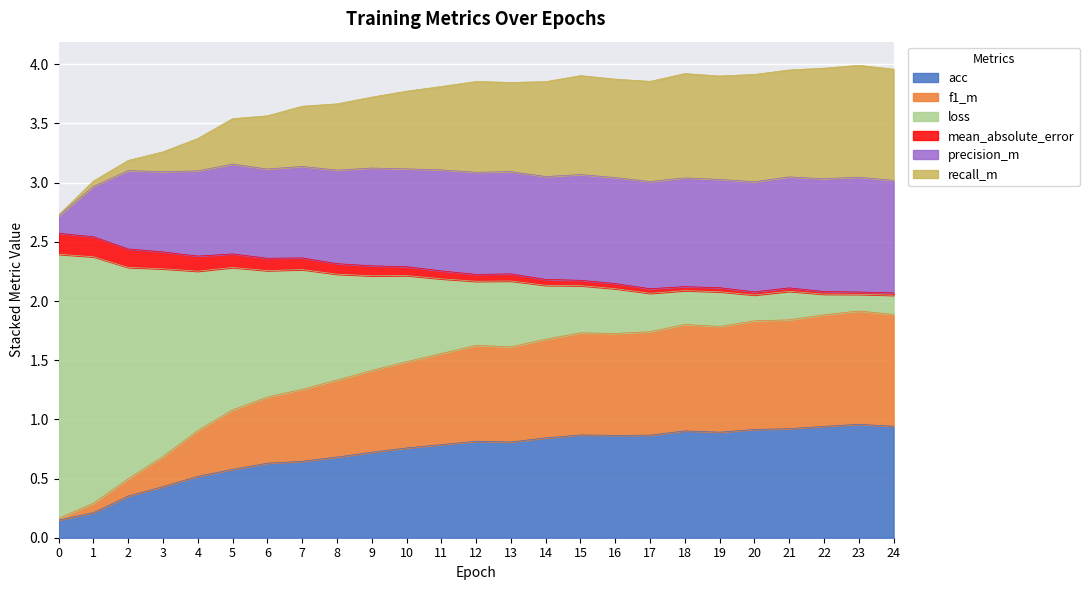

The value of acc at 3 is 0.6. True or false?

False